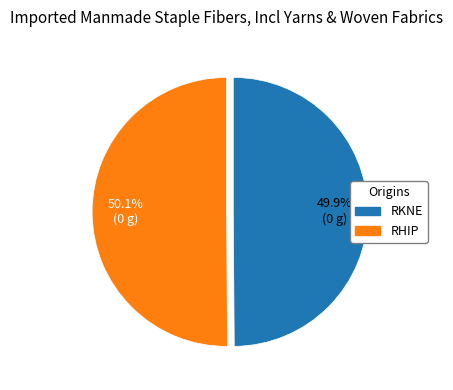

Count the number of slices in the pie.

2